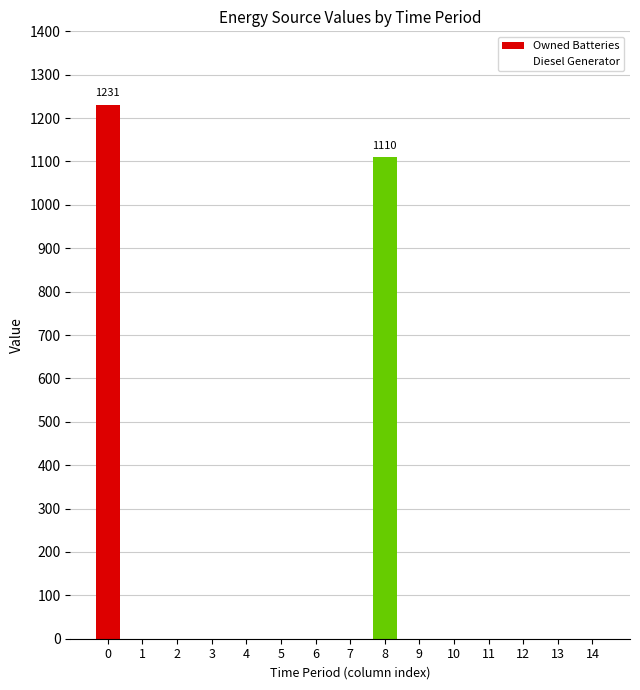

Are the bars horizontal?

No